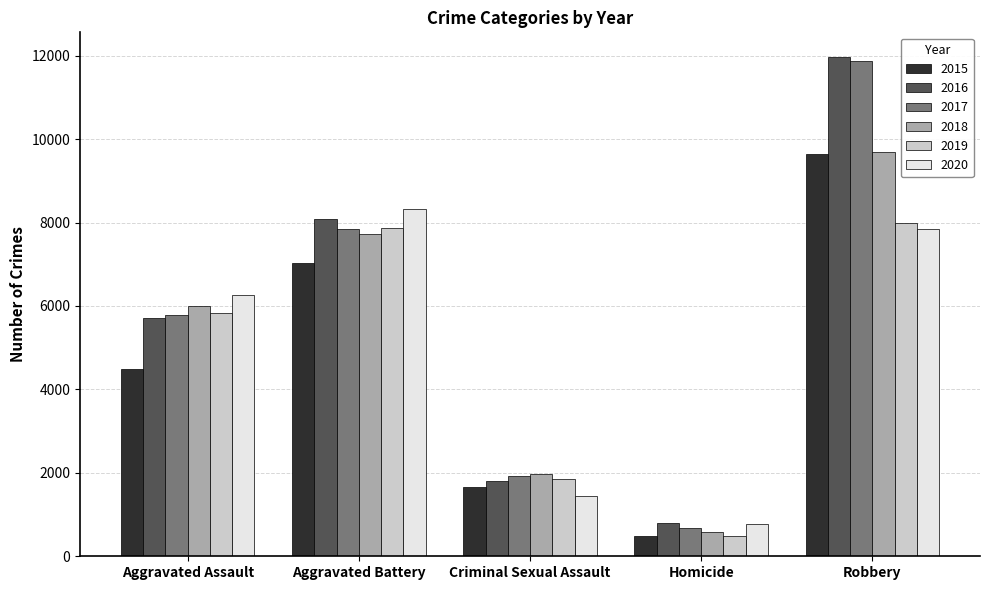

What is the difference between the maximum and second lowest values in the 2018 series?

7715